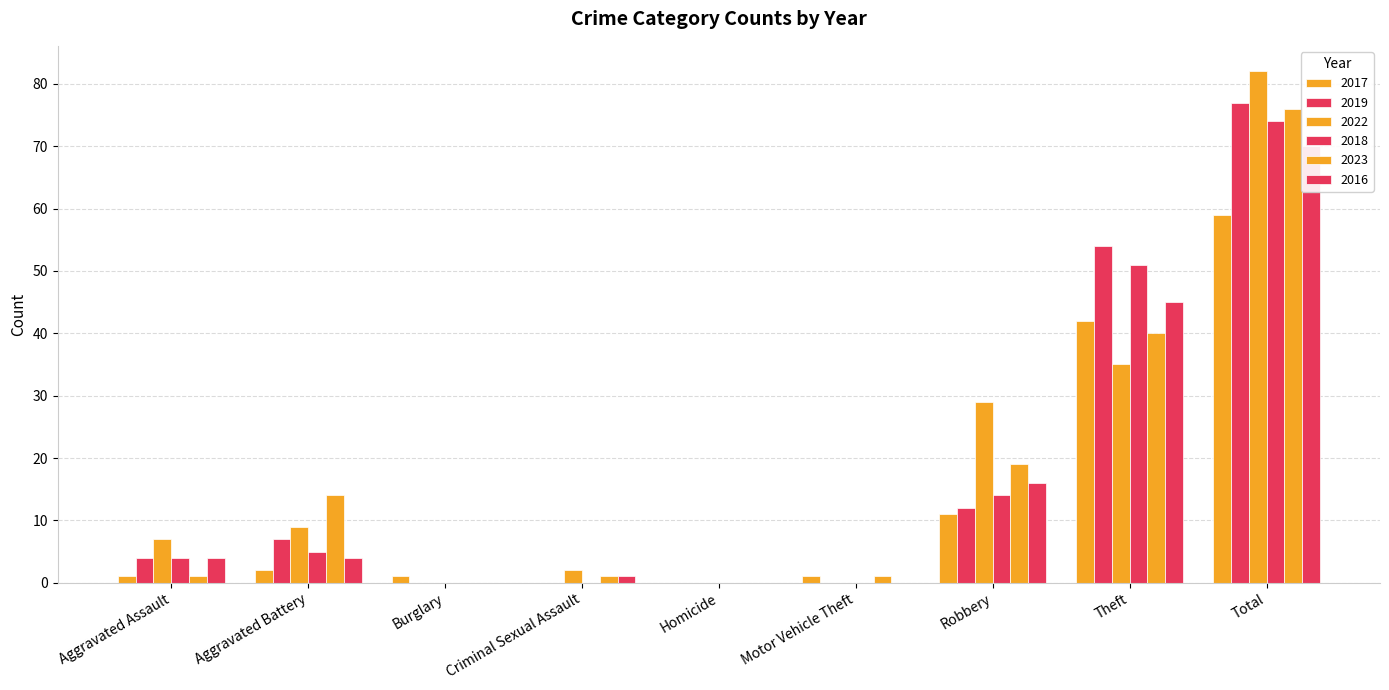

At which label is 2018 closest to 37?

Theft